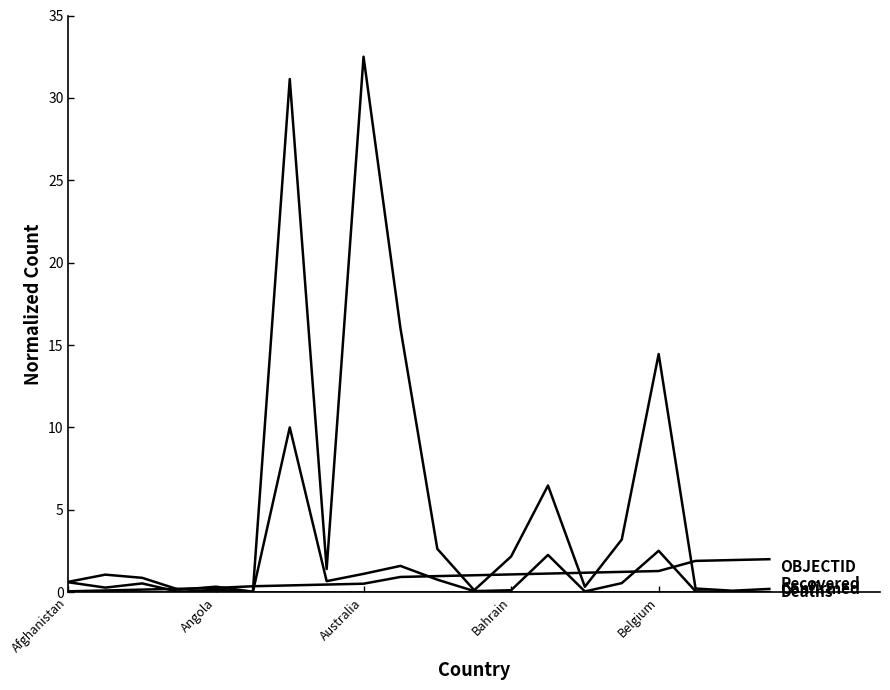

Does the chart have visible grid lines?

No